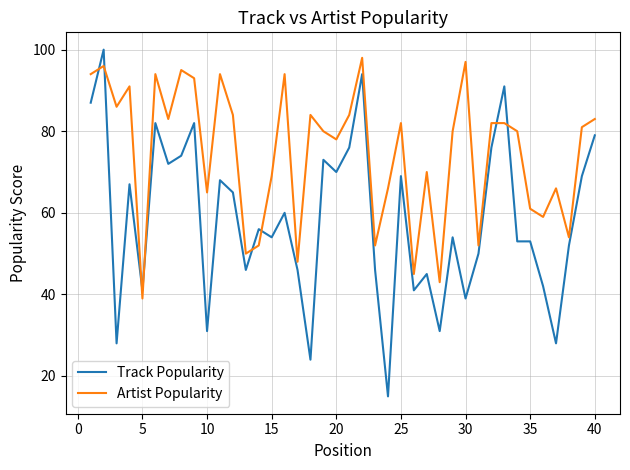

Which series has the largest total across all categories?

Artist Popularity